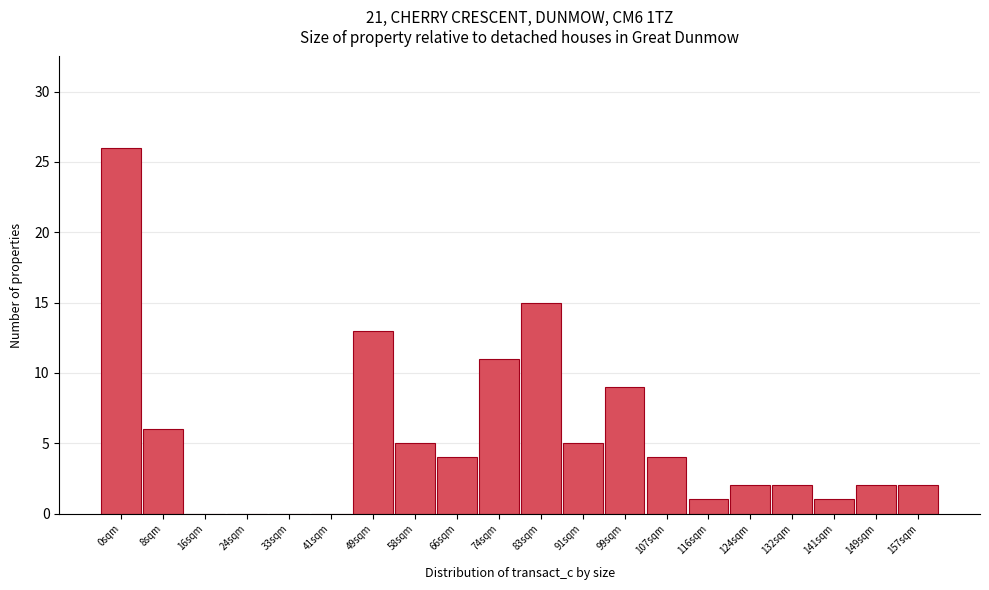

Reading left to right, extract all data points from this chart.

0sqm=26	8sqm=6	16sqm=0	24sqm=0	33sqm=0	41sqm=0	49sqm=13	58sqm=5	66sqm=4	74sqm=11	83sqm=15	91sqm=5	99sqm=9	107sqm=4	116sqm=1	124sqm=2	132sqm=2	141sqm=1	149sqm=2	157sqm=2